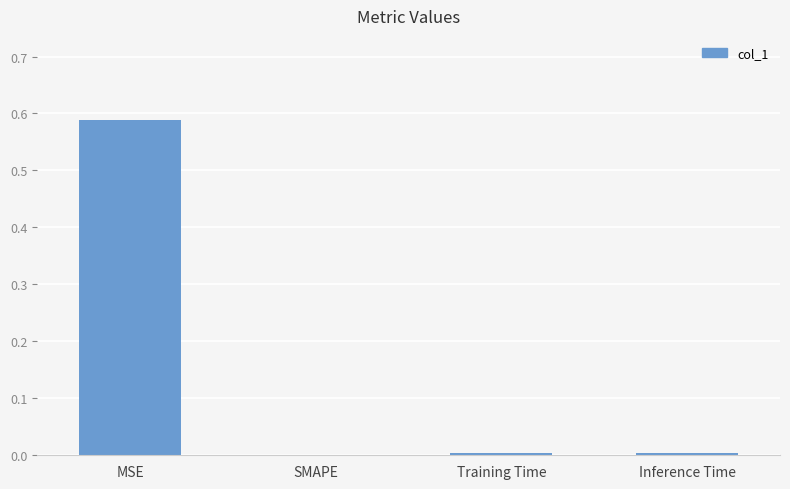

Between Inference Time and MSE, which is larger?

MSE